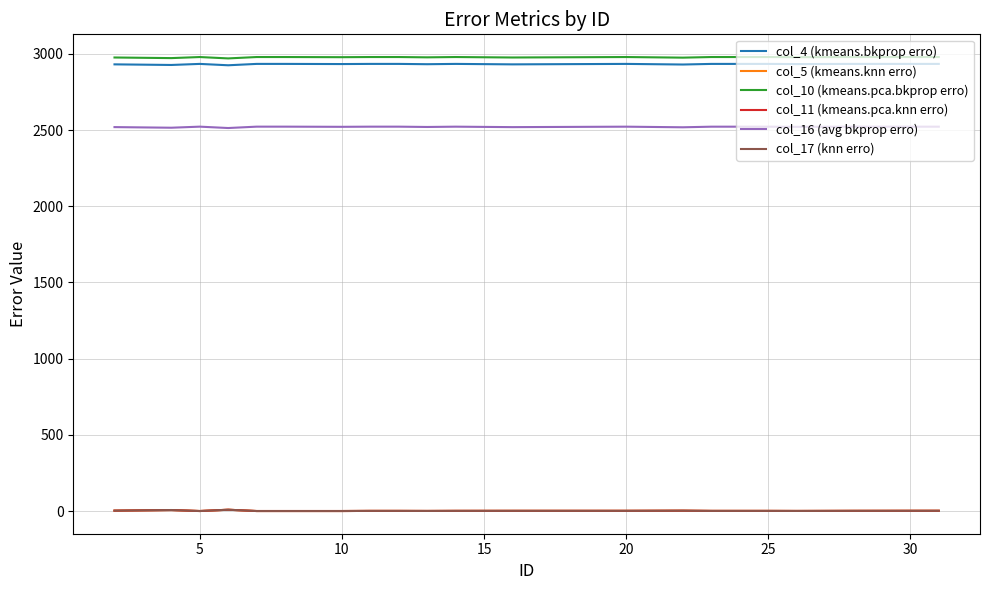

Which series has the largest range (max minus min)?

col_10 (kmeans.pca.bkprop erro)